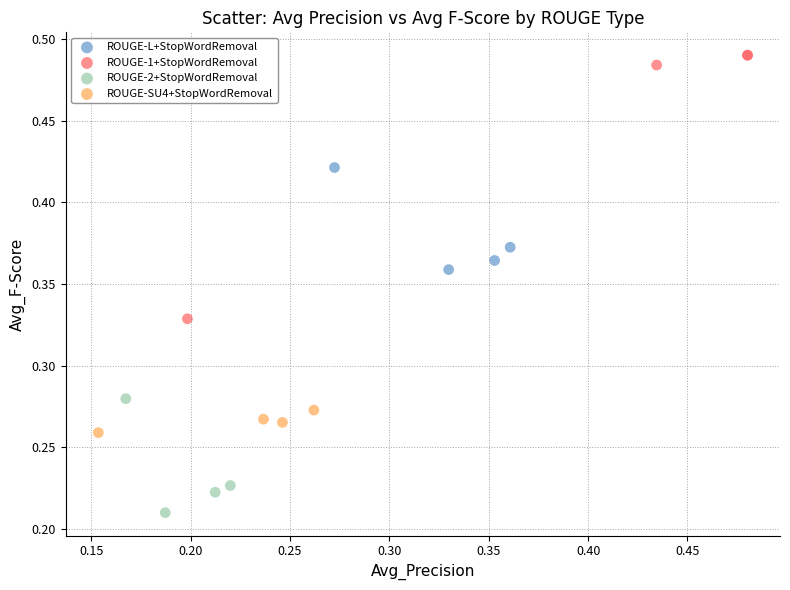

Which series contains the lowest Y value?

ROUGE-2+StopWordRemoval